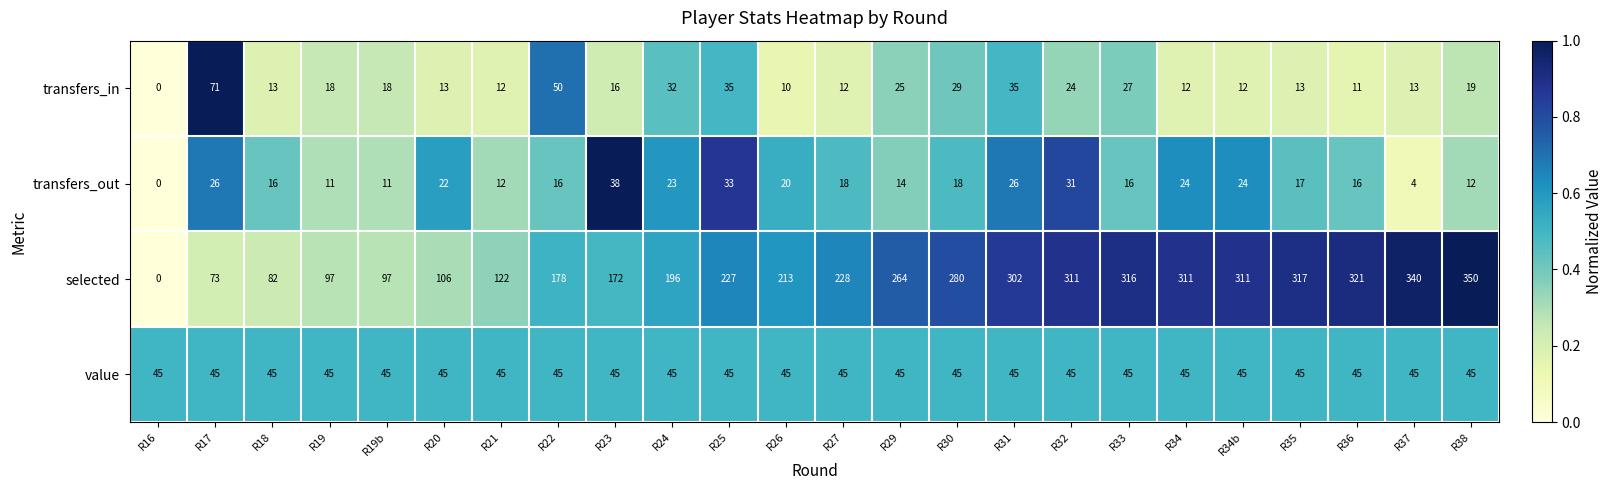

What is the difference between the highest and lowest values at R22?

162